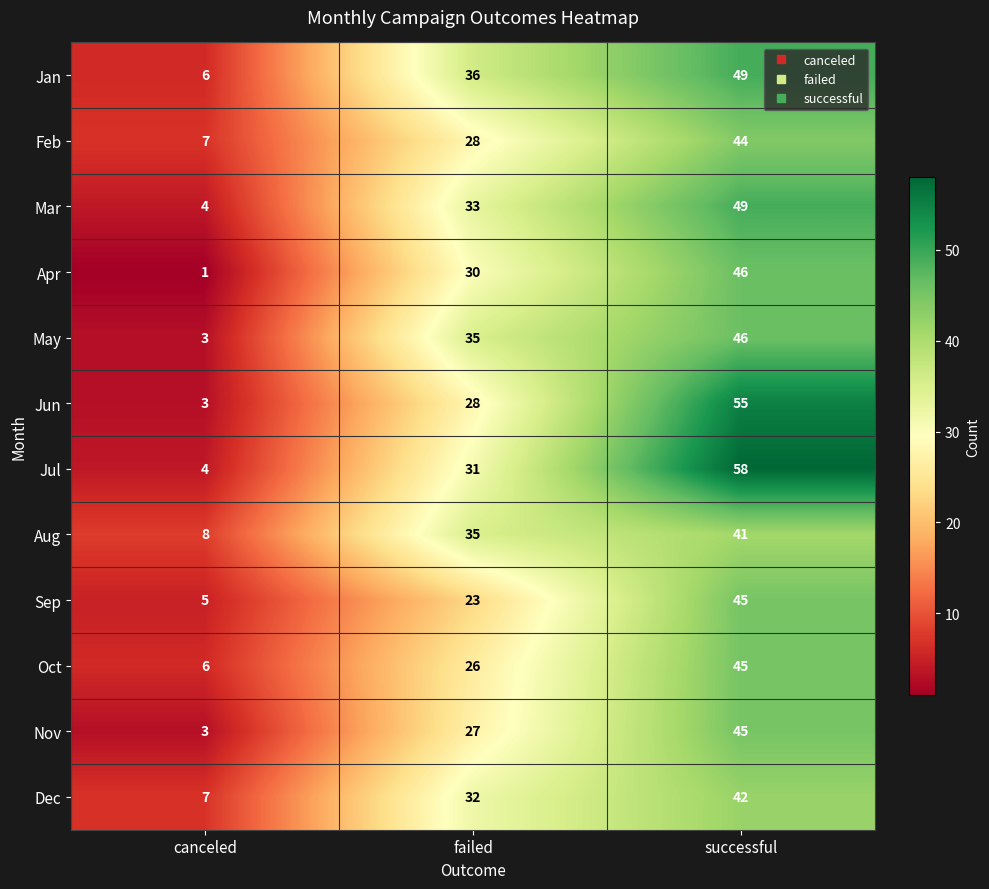

What is the sum of the Dec values at failed and canceled?

39